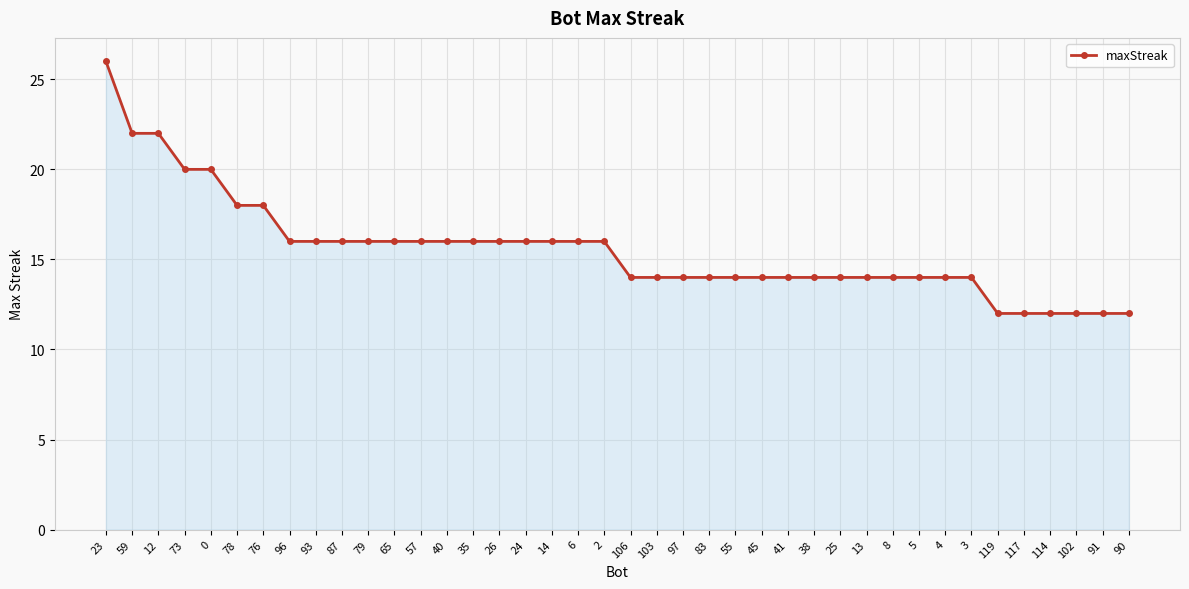

How many lines are shown in the chart?

1